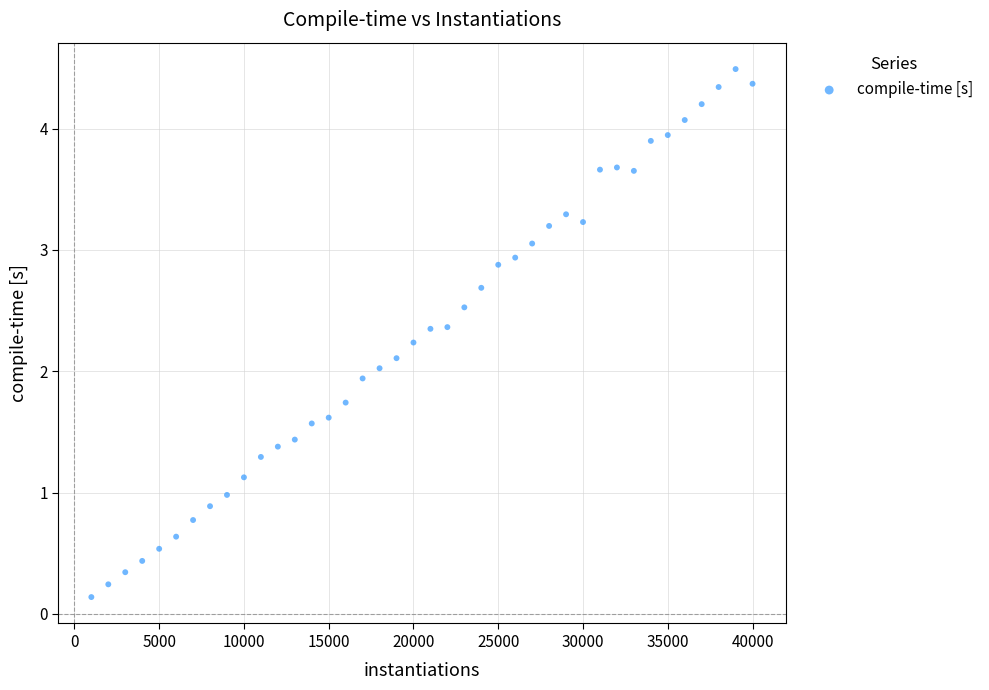

What is the range of X values (max minus min)?

39000.0